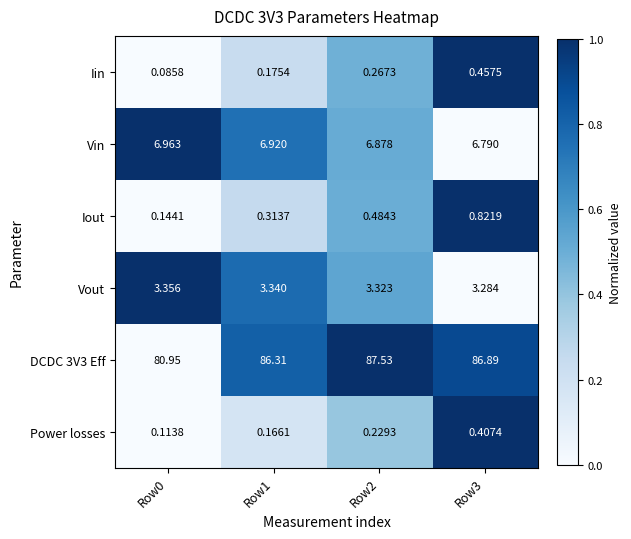

Is the value of DCDC 3V3 Eff at Row2 greater than the value of Iout at Row2?

Yes